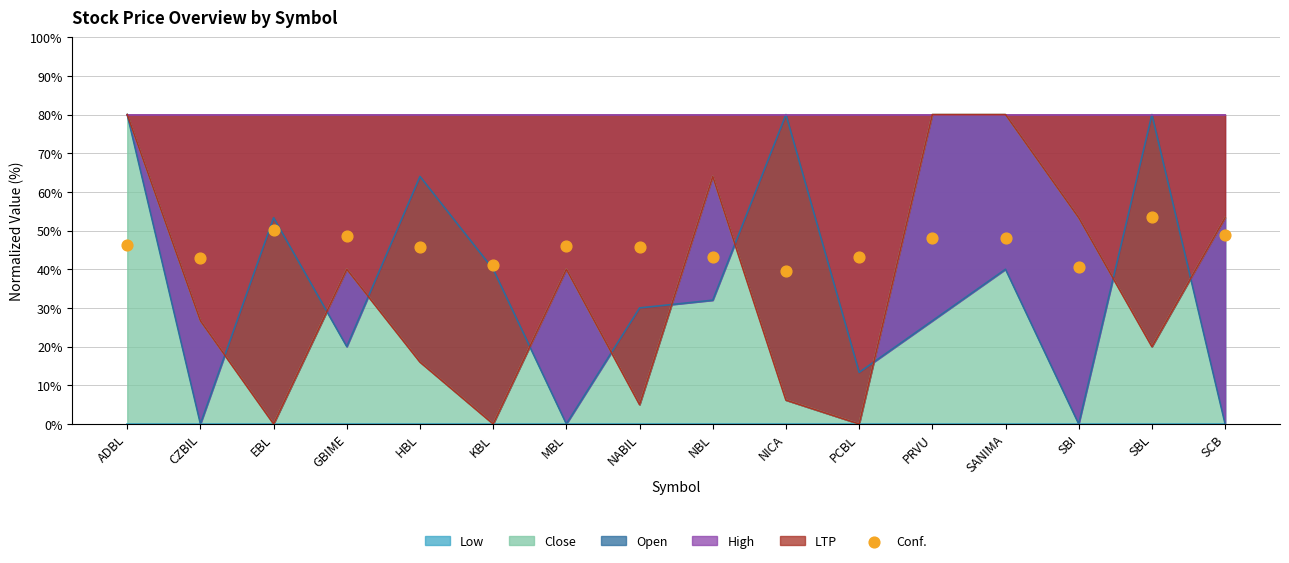

What is the change in value from ADBL to MBL?

-0.3